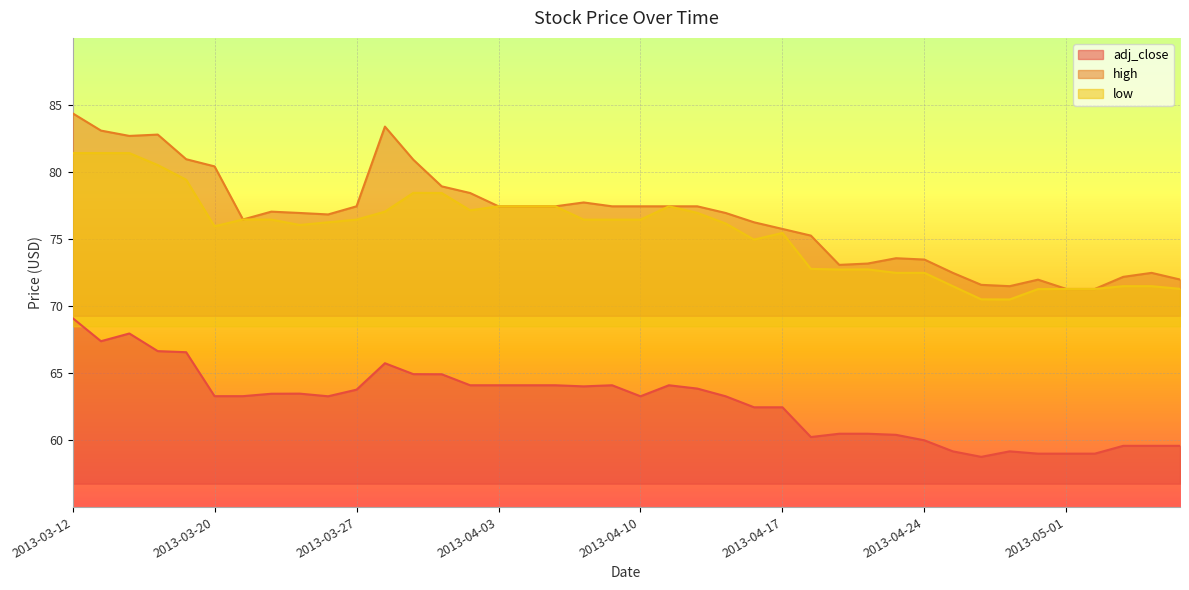

At which category does the chart reach its minimum across all series?

2013-04-26